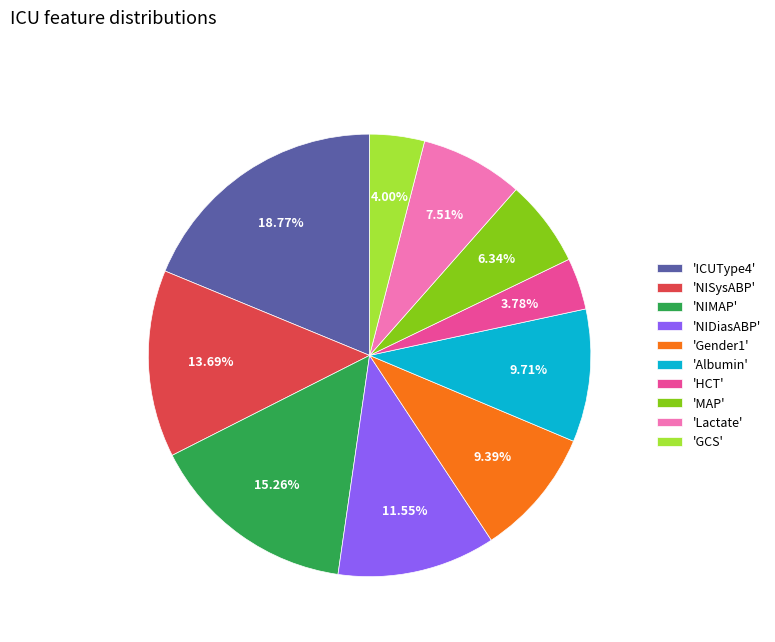

Count the number of slices in the pie.

10